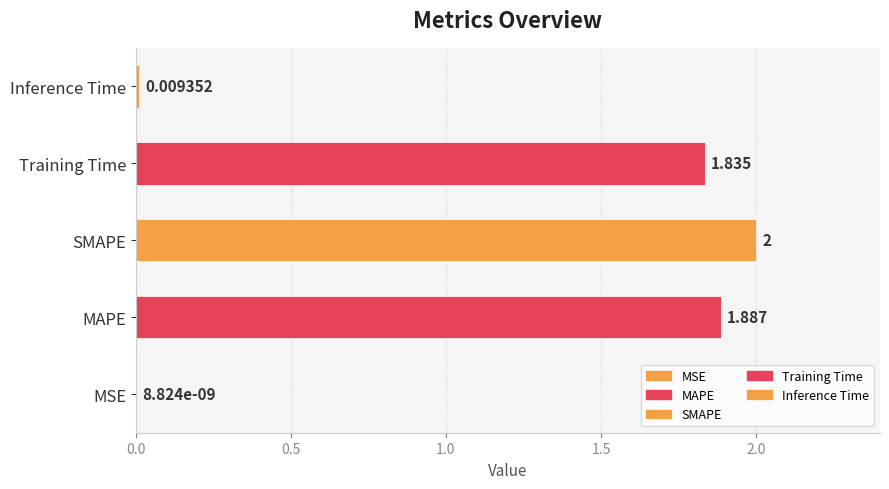

What position from the right is Training Time?

2